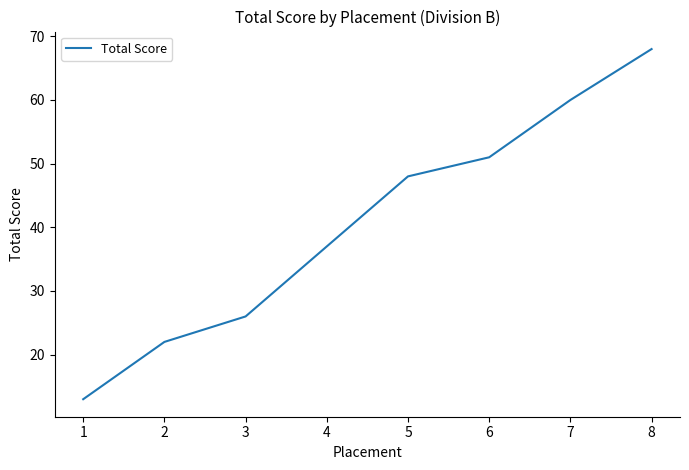

Read the value at 3, to the nearest 5.

25